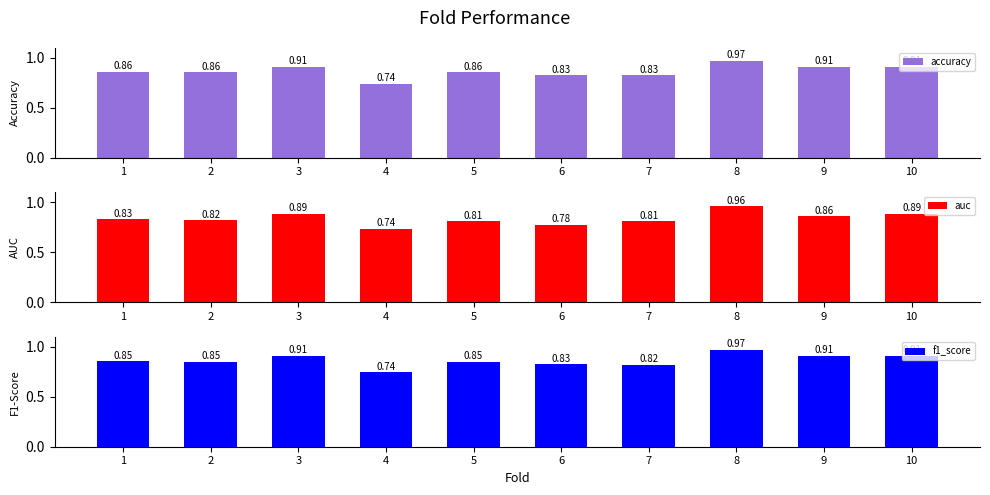

Are the bars horizontal?

No